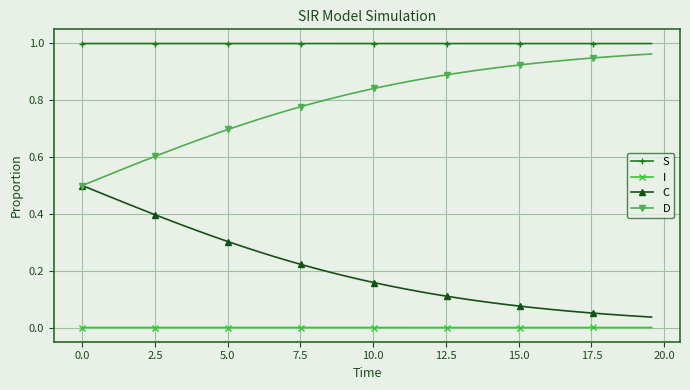

Which series has the largest total across all categories?

S